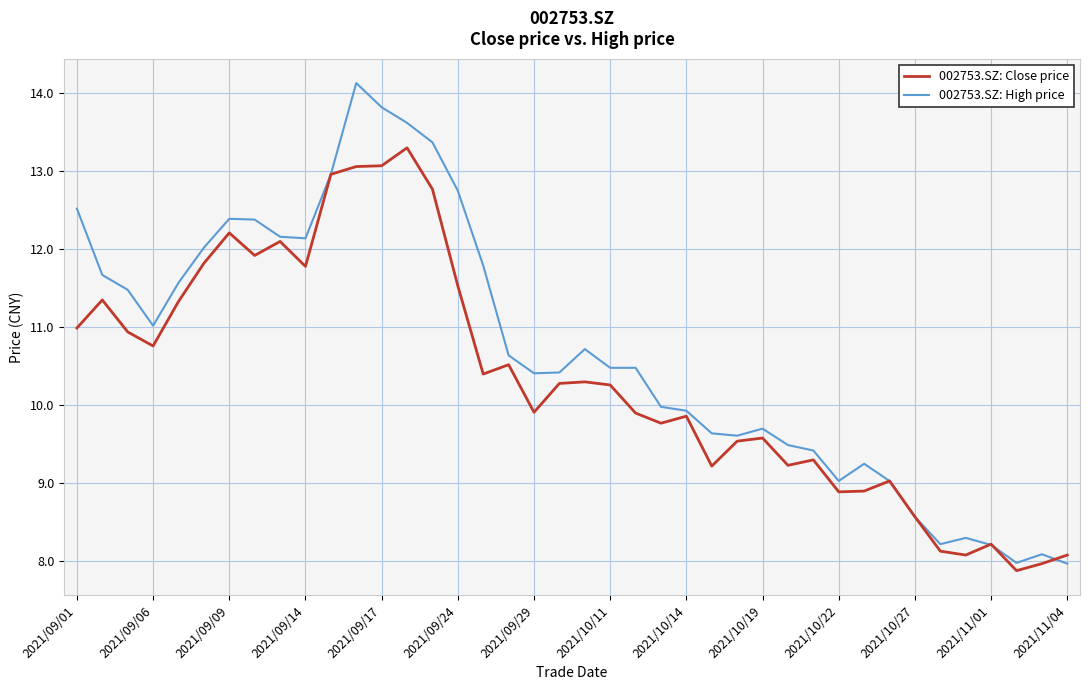

Which series has the largest total across all categories?

002753.SZ: High price